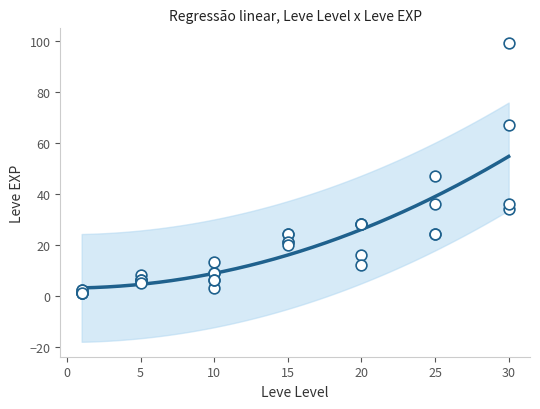

What Y value in the scatter plot is closest to 50?

47